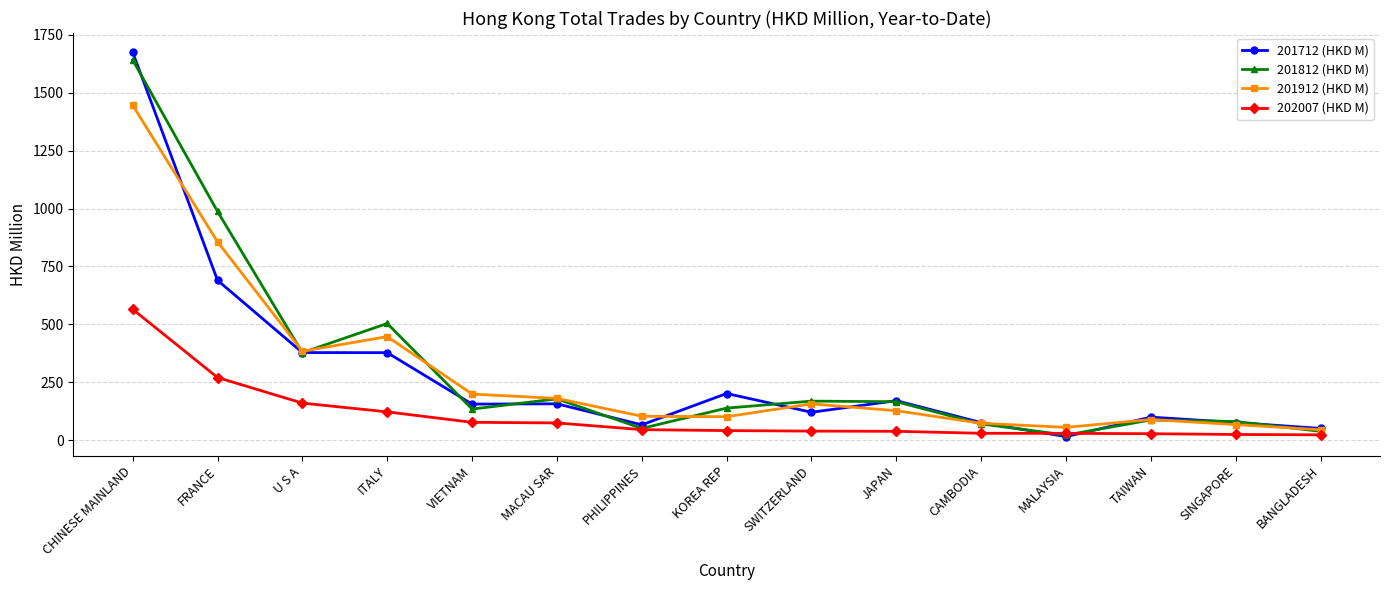

Which series has the widest spread of values?

201712 (HKD M)